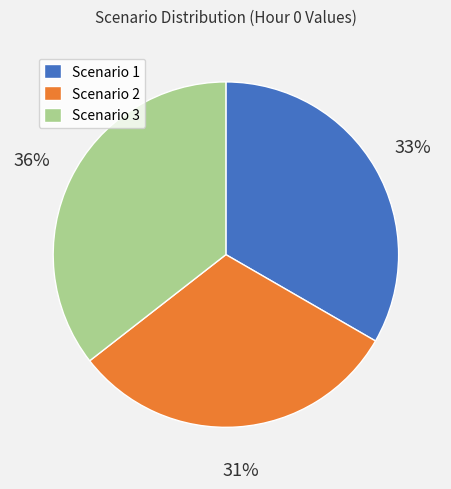

Is it true that Scenario 2 is 31% of the pie?

True